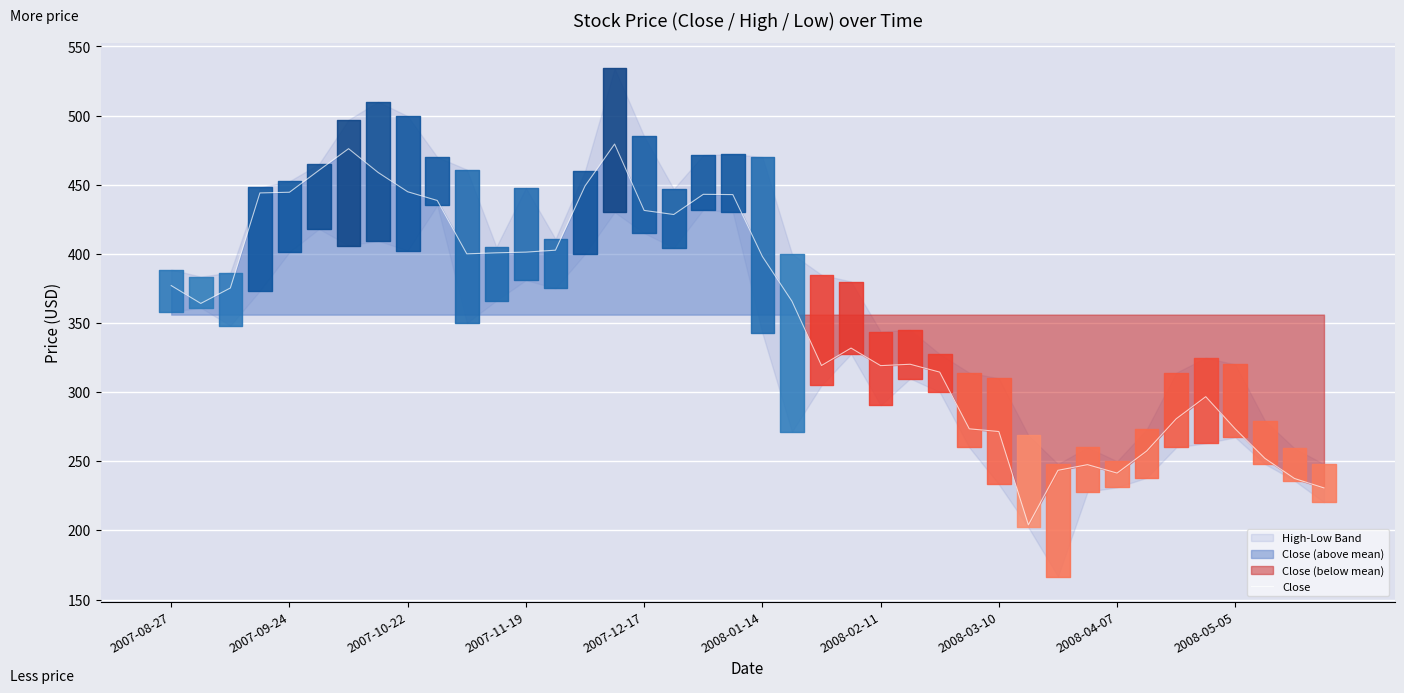

How many points are higher than both their immediate neighbors (excluding endpoints)?

7